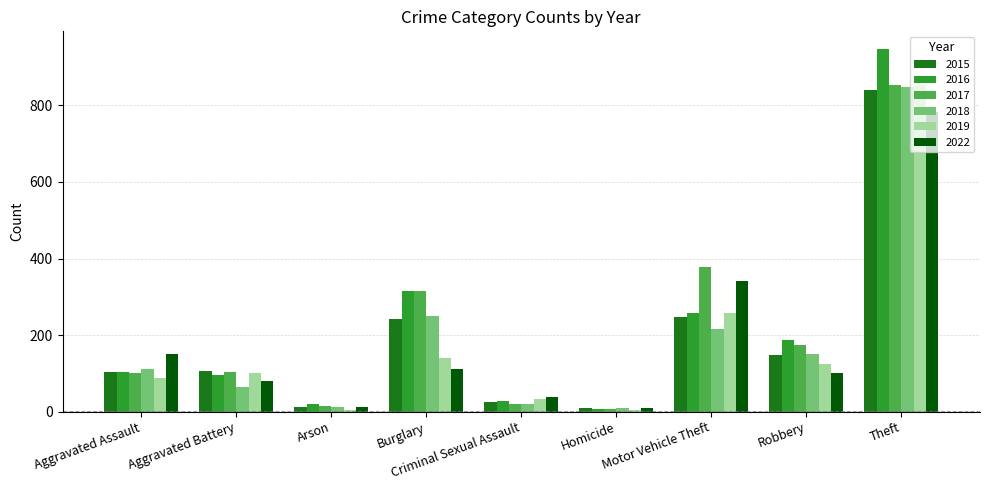

What is the average value of the 2018 series?

186